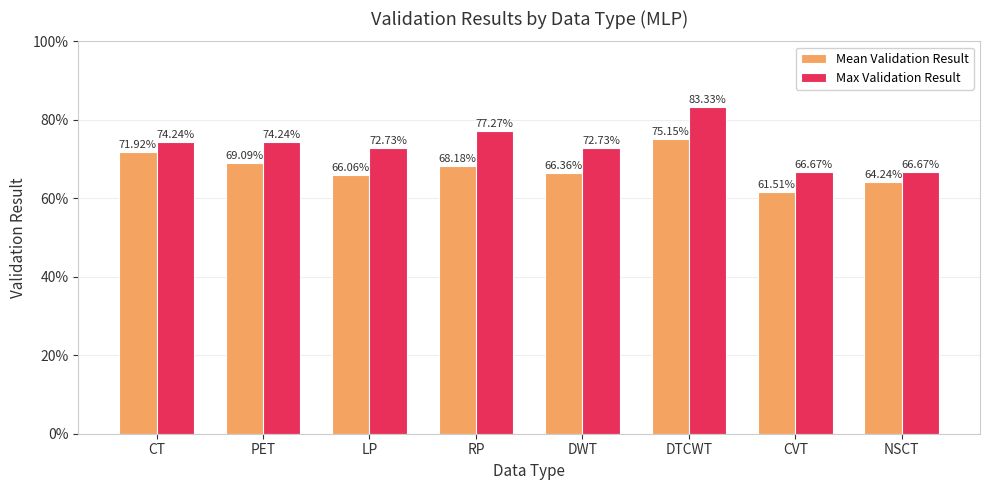

What is the difference between the maximum and minimum values in the Mean Validation Result series?

0.1